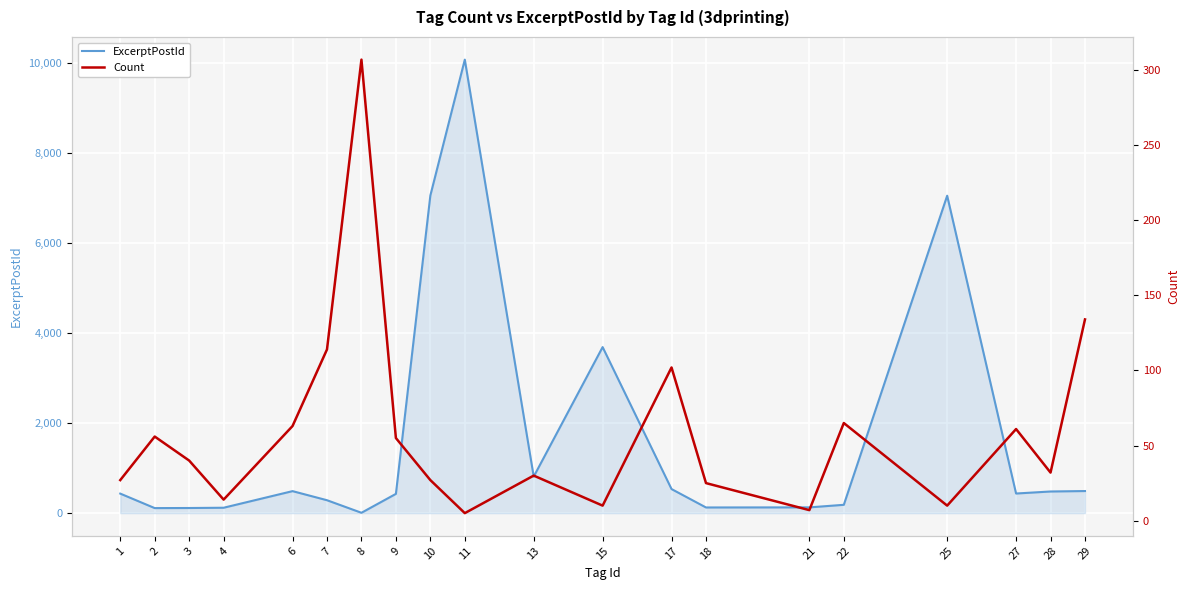

Which series has the largest range (max minus min)?

ExcerptPostId